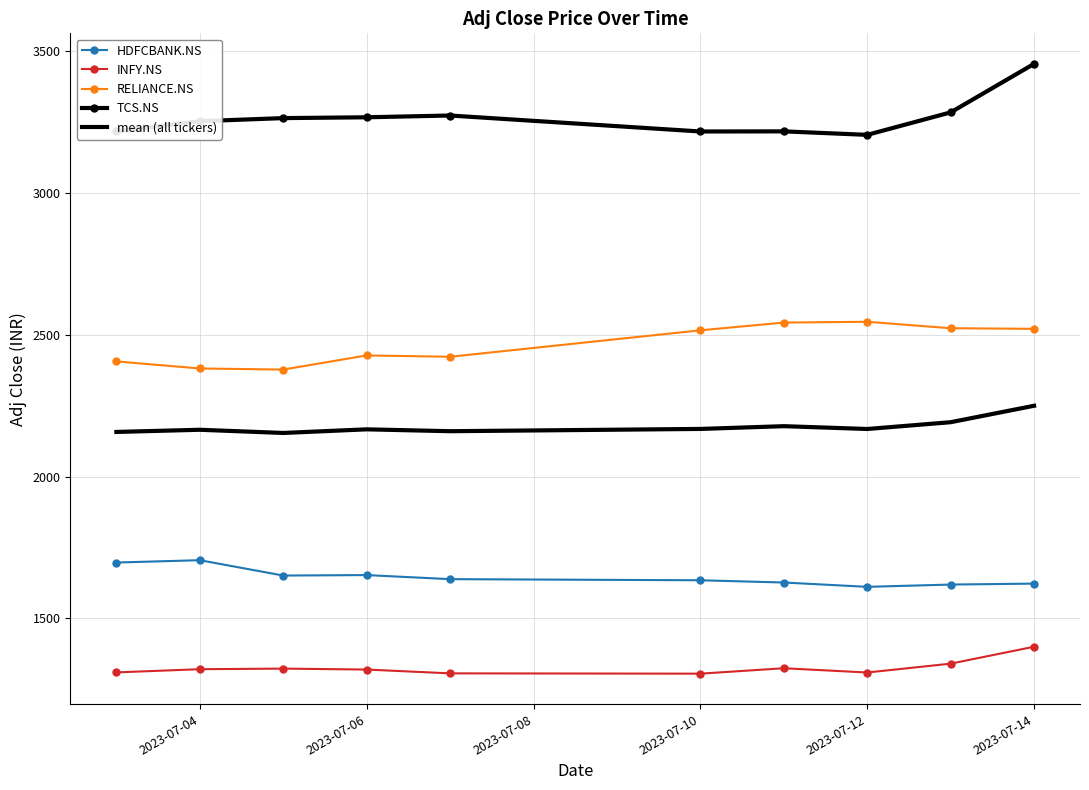

True or false: mean (all tickers) and TCS.NS intersect in this chart.

False